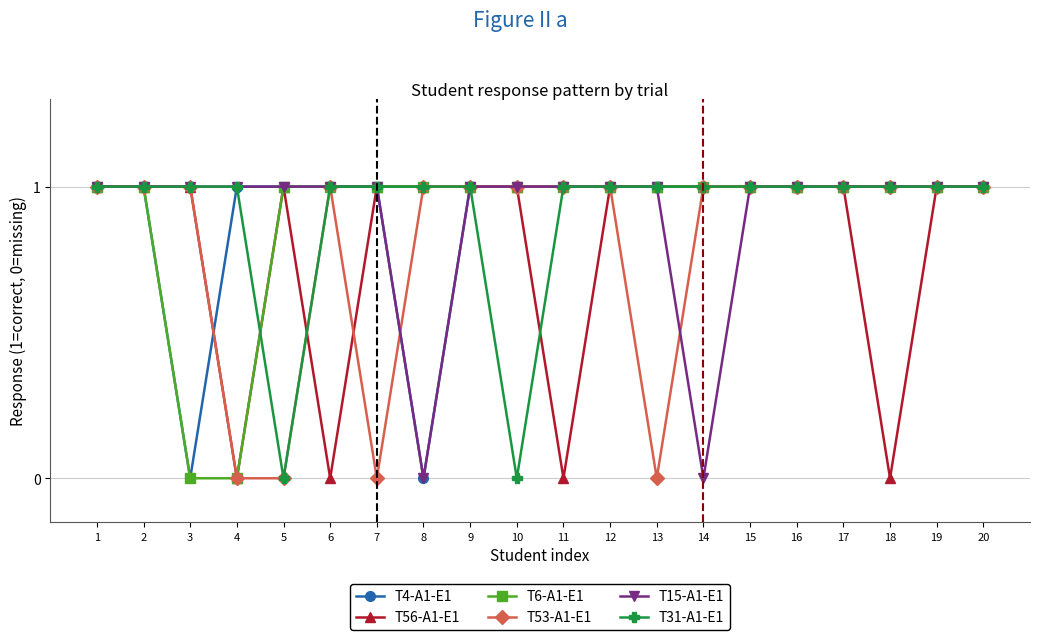

Is it true that T31-A1-E1 equals 1 at 9?

True